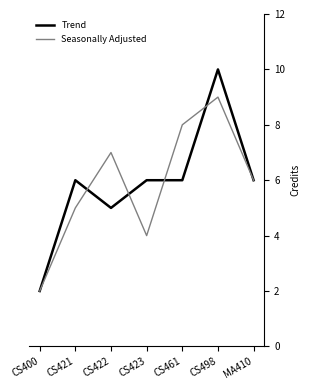

Which series has the largest range (max minus min)?

Trend